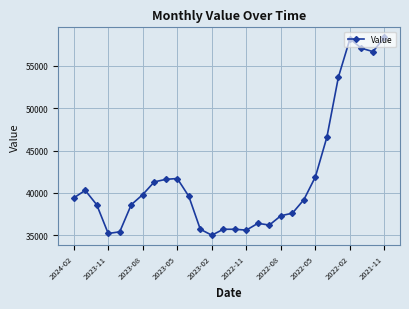

What is the minimum value shown in the chart?

35000